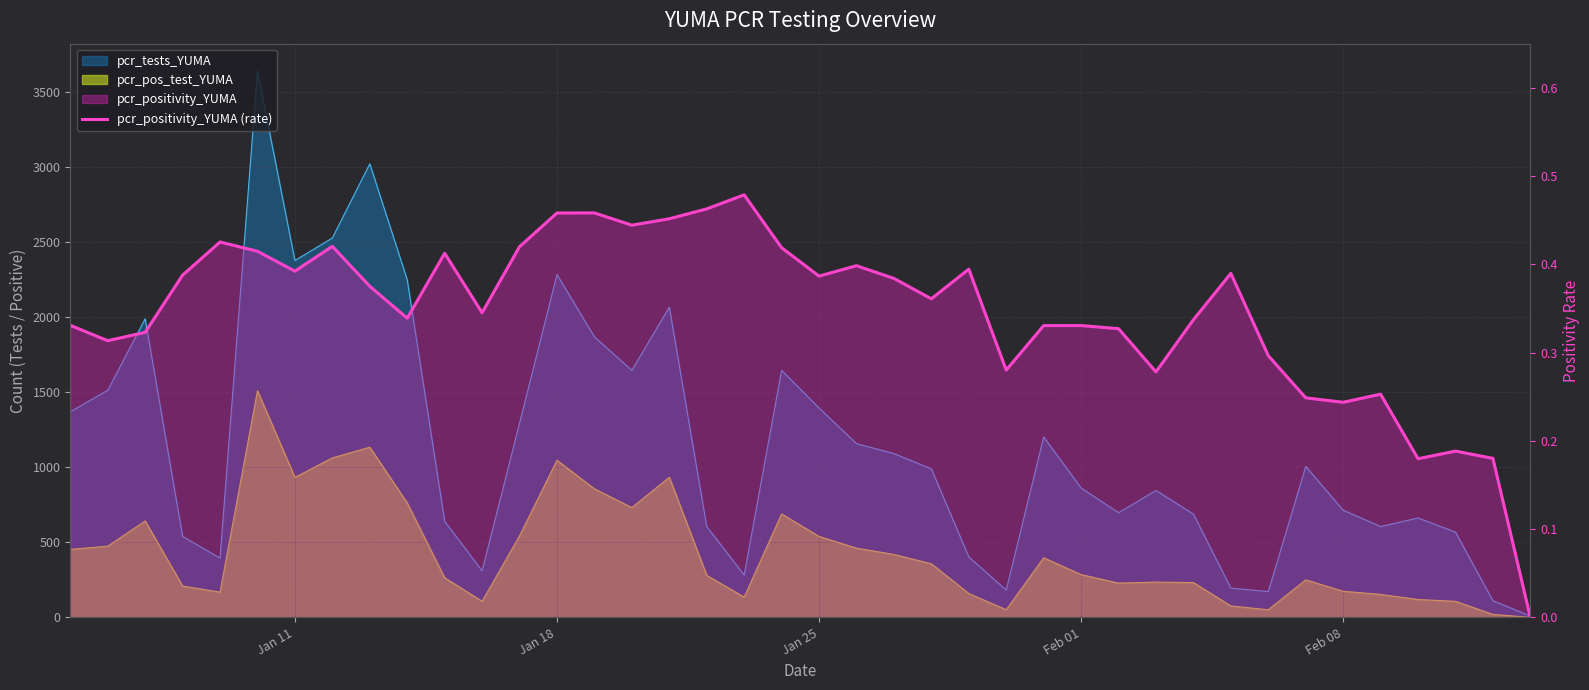

Is it true that the value at 9 is 0.5?

False